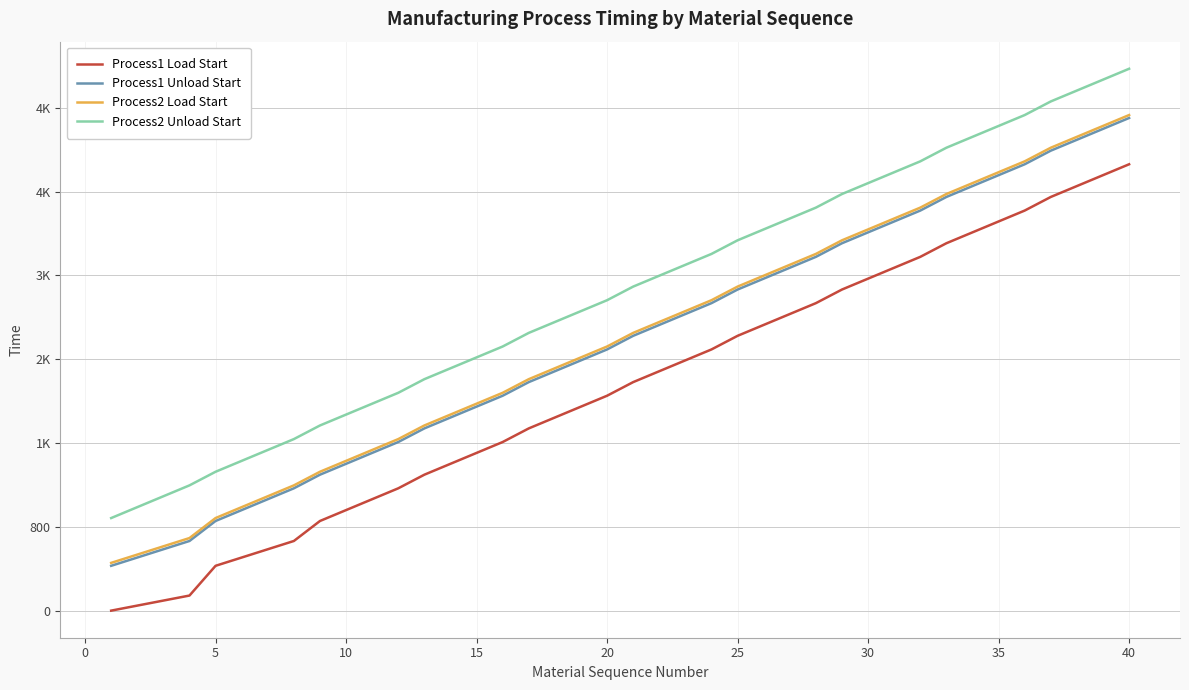

Does the chart display data point markers on the line(s)?

No